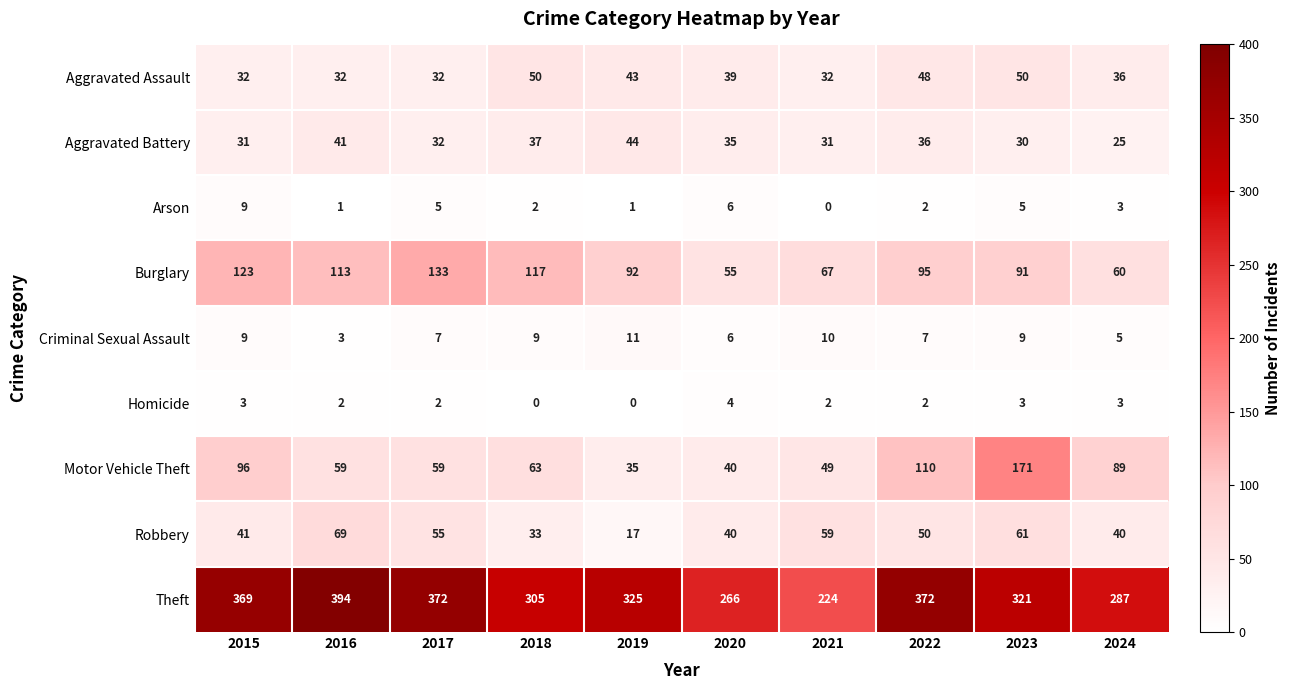

At which label does Homicide first exceed 2?

2015